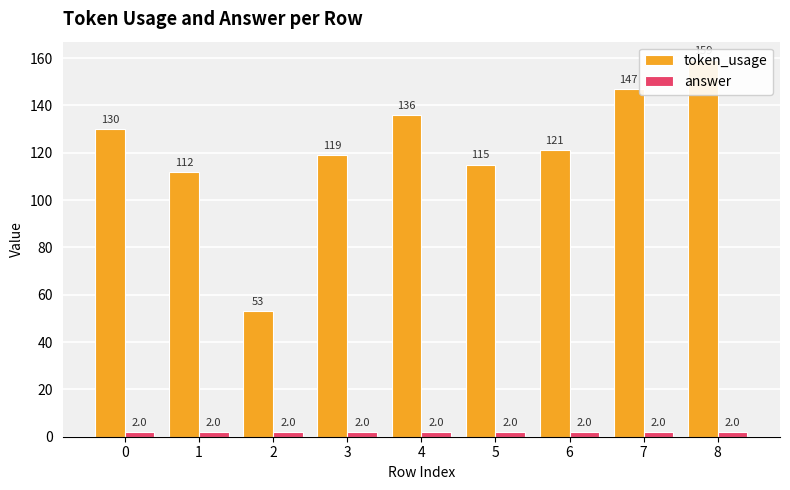

List the series in order of their peak value, highest first.

token_usage, answer